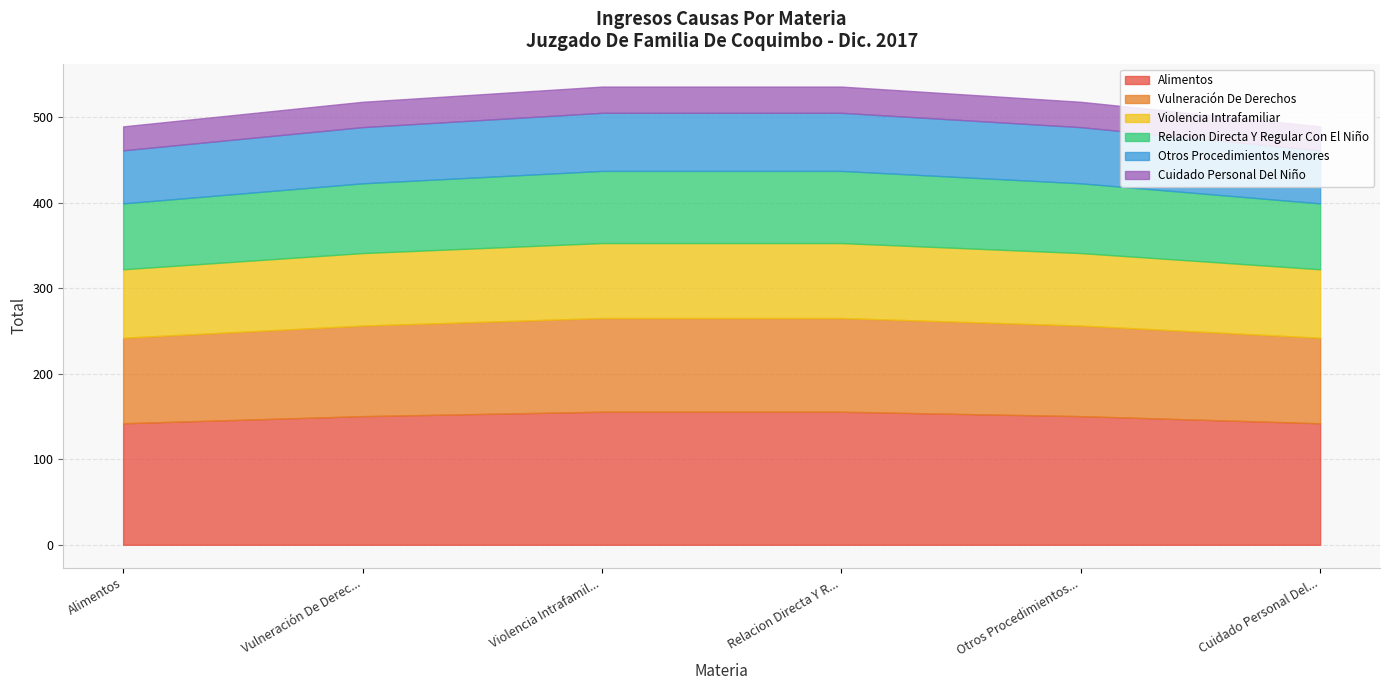

What is the total value across all series at Relacion Directa Y R...?

535.5